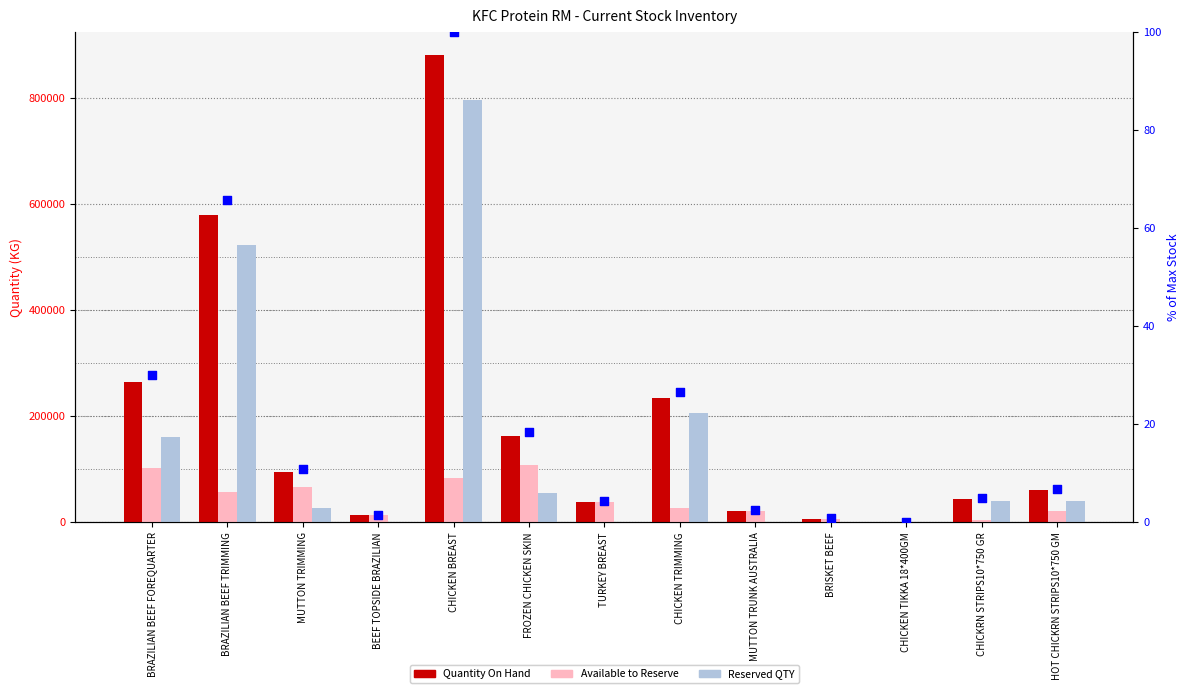

Which series reaches the minimum Y coordinate?

Reserved QTY